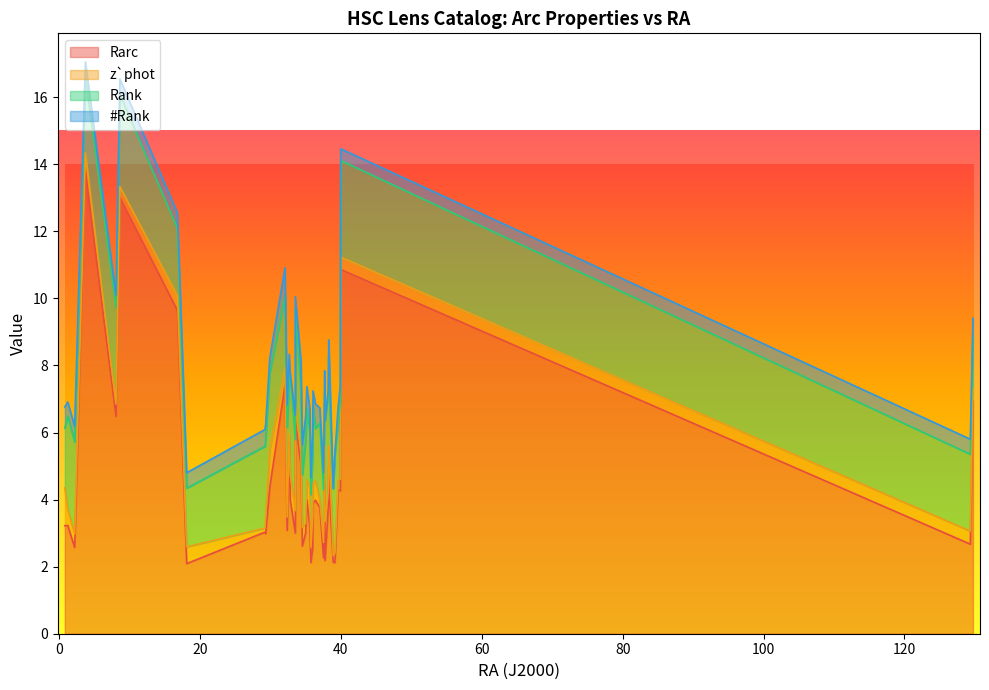

What is the minimum value for Rank?

1.6